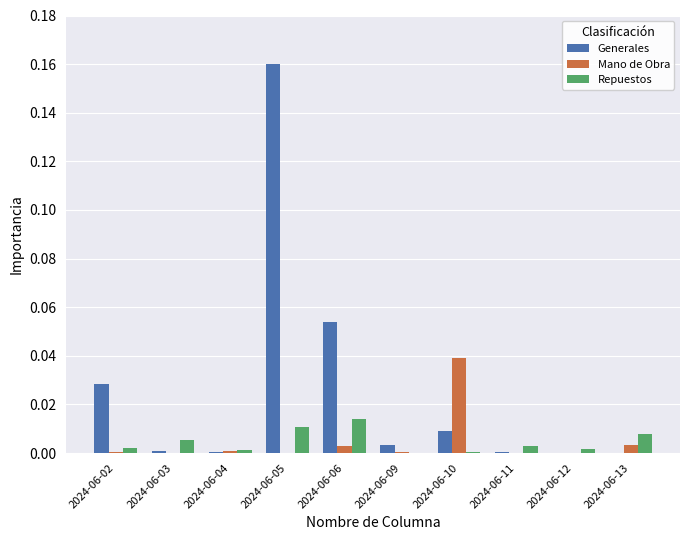

At which category is the sum across all series the highest?

2024-06-05